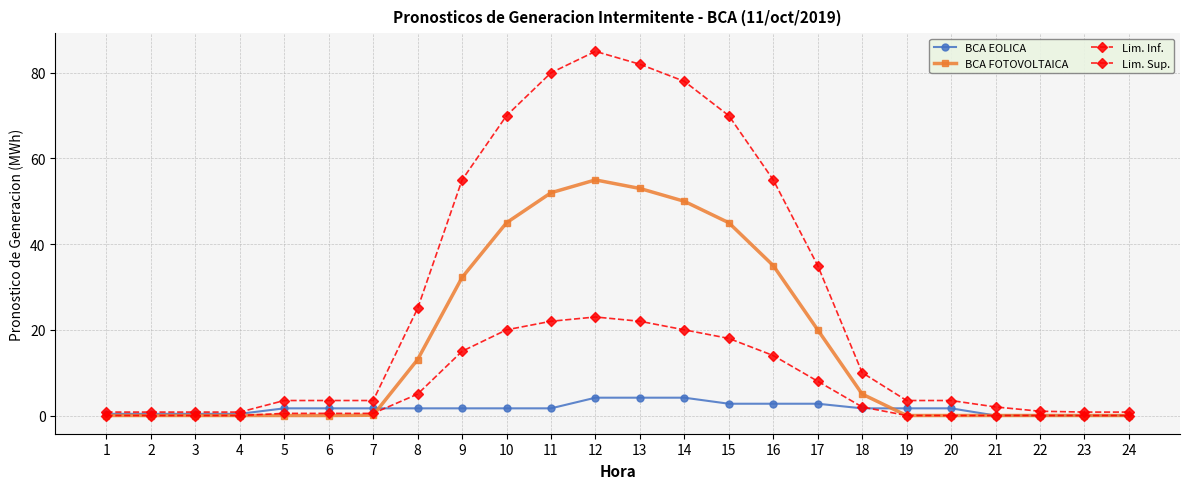

How many lines are shown in the chart?

4